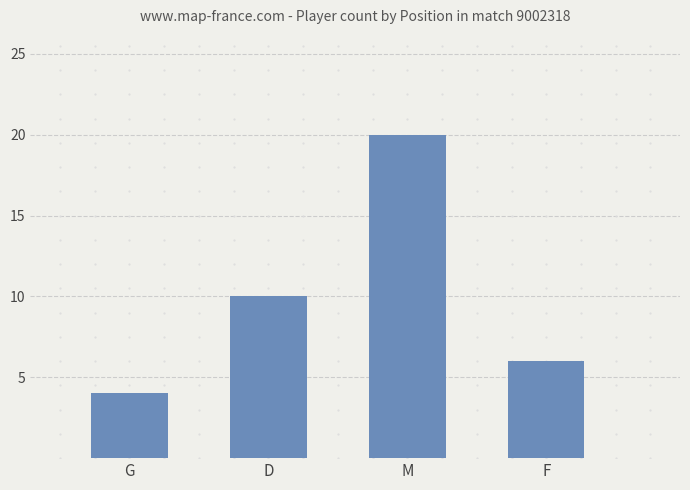

Count the values in the range 6 to 20.

3